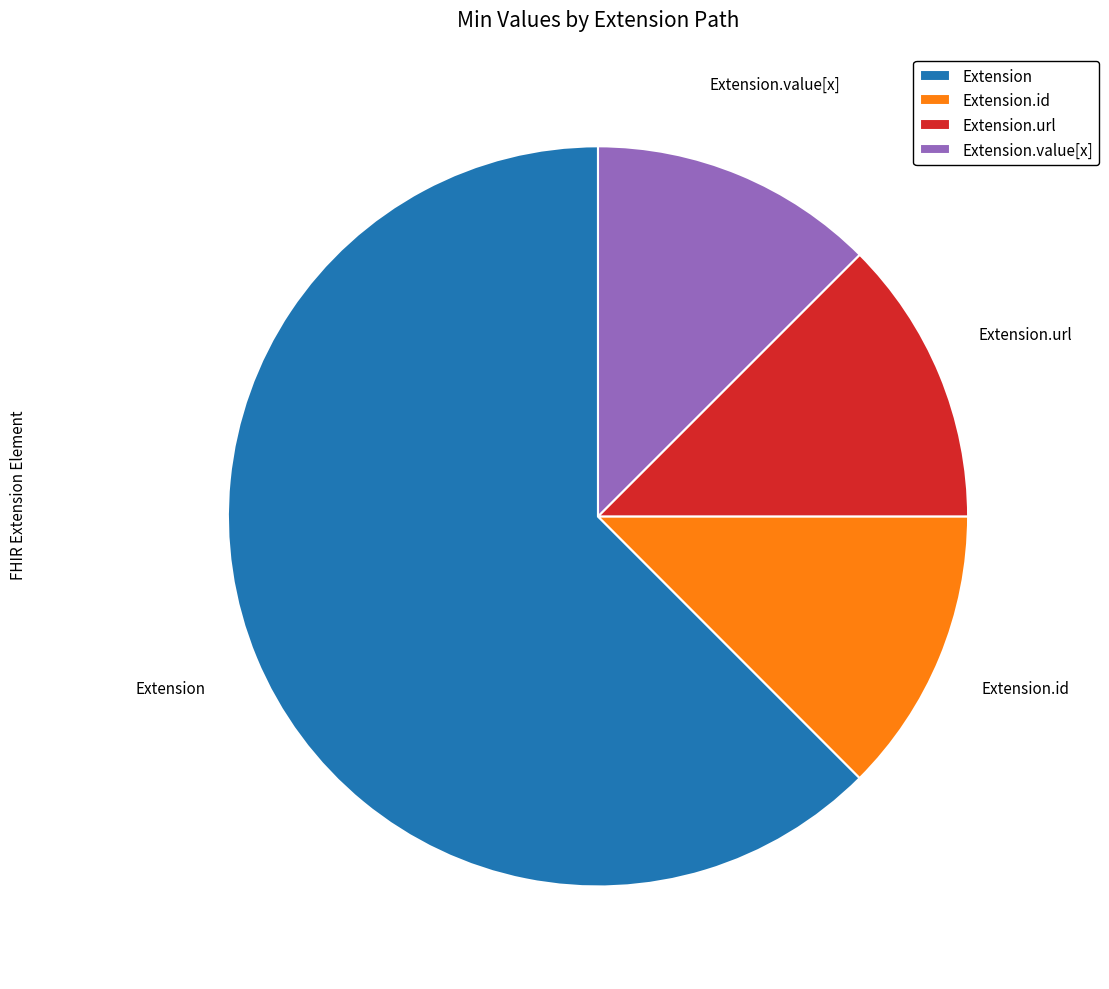

What is the largest slice in the pie chart?

Extension